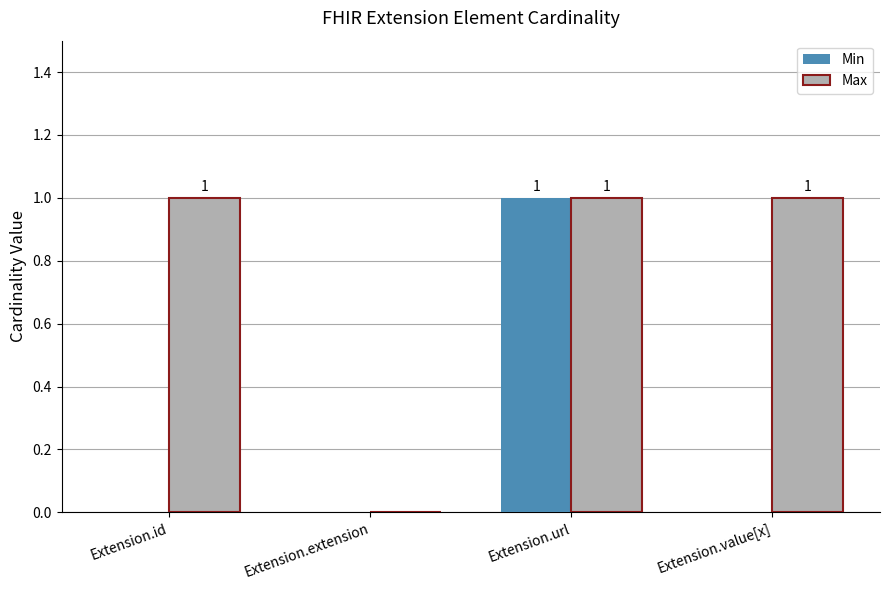

Which series has the largest total across all categories?

Max